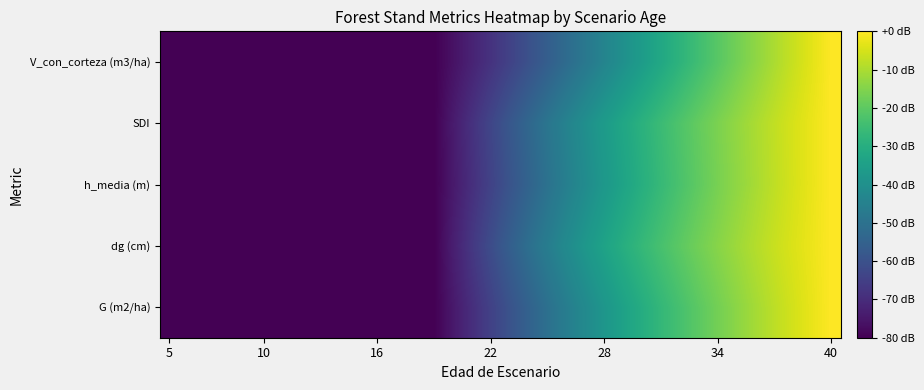

At which category does the chart reach its minimum across all series?

5